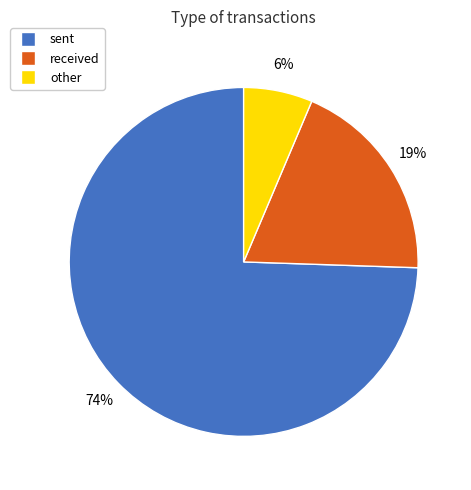

How many segments does this pie chart have?

3